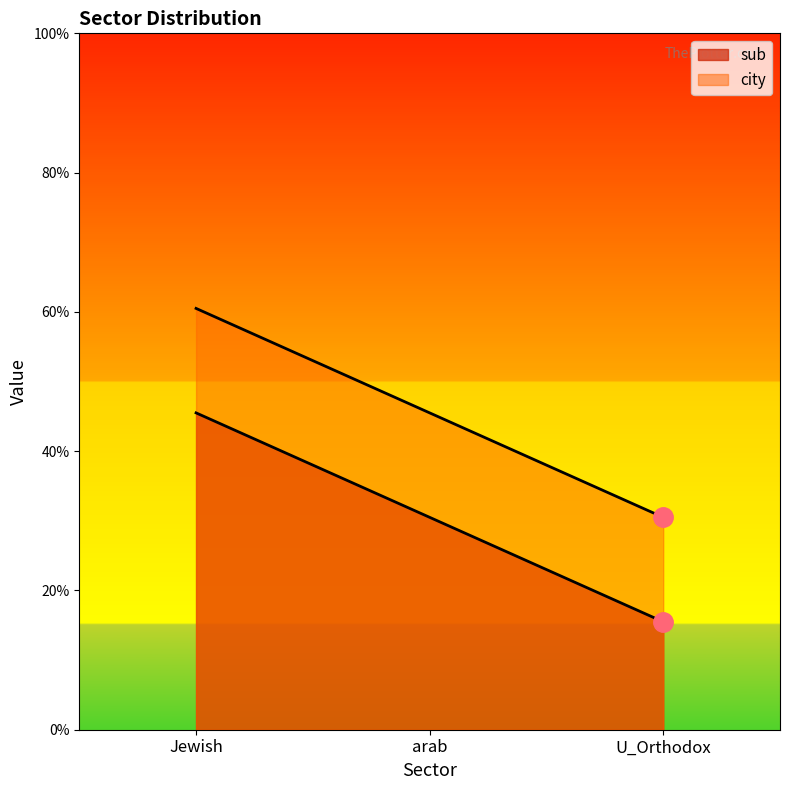

What is the value of the sub point at the 2nd from the left?

0.3